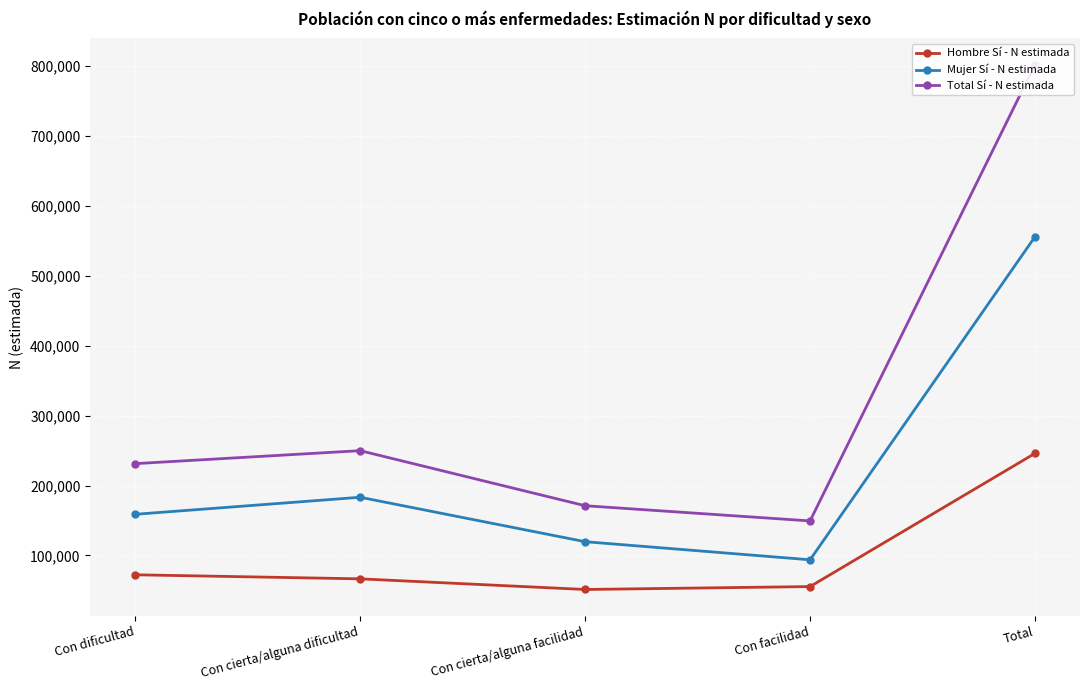

What is the total value across all series at Con facilidad?

298764